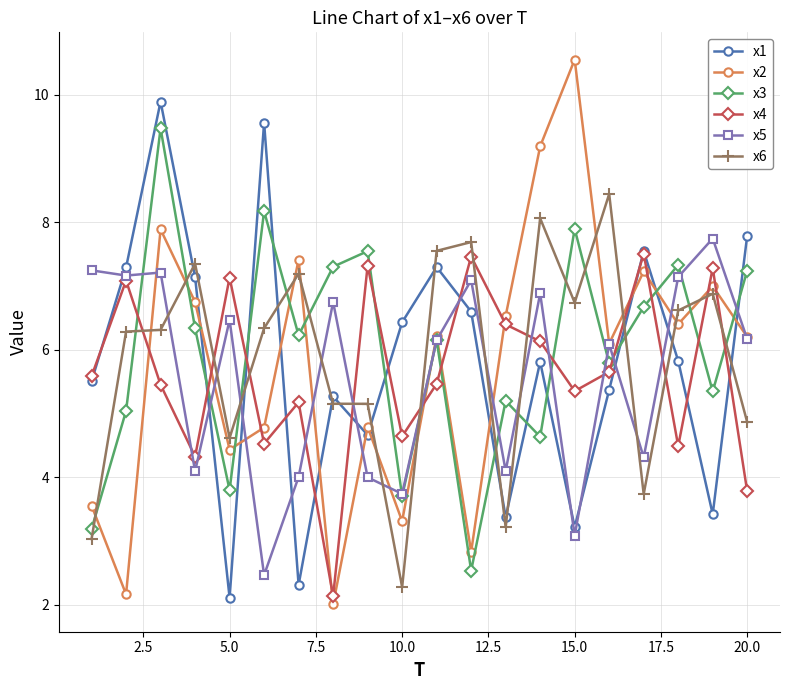

How many data points in x6 are less than 6?

8